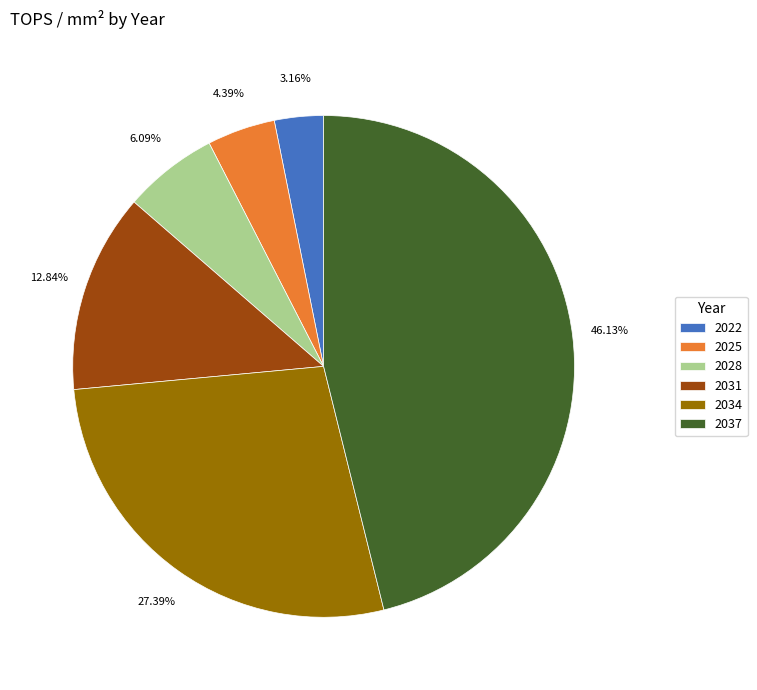

How many segments does this pie chart have?

6